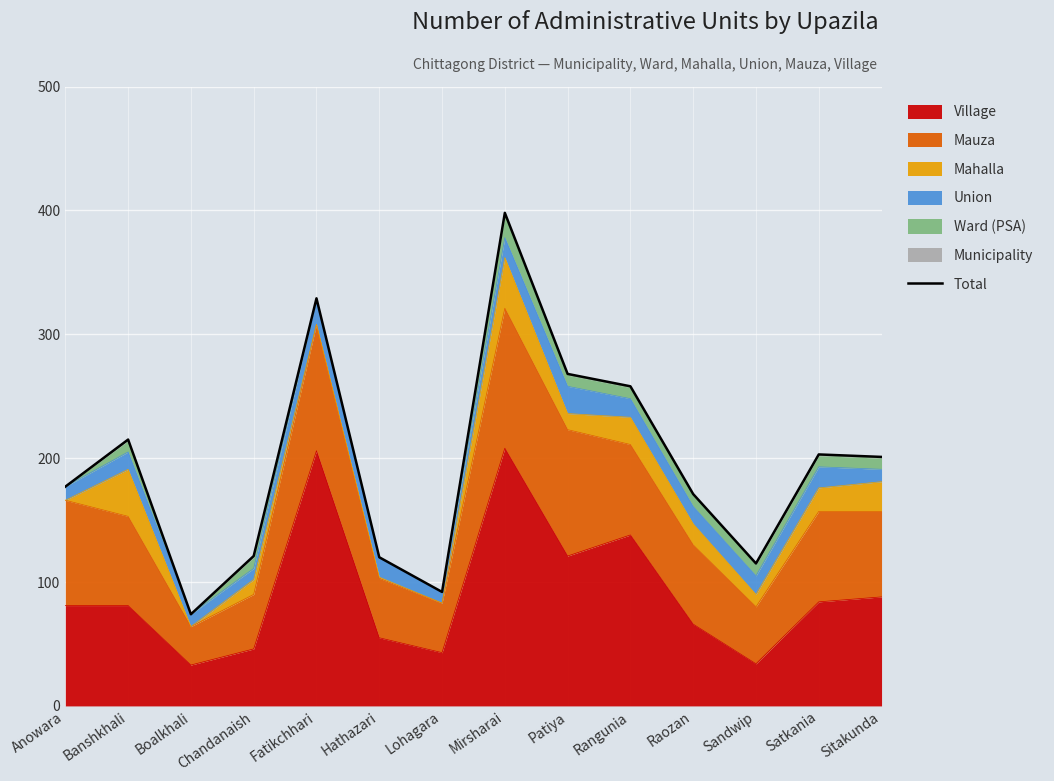

What is the change in value from Chandanaish to Mirsharai?

+277